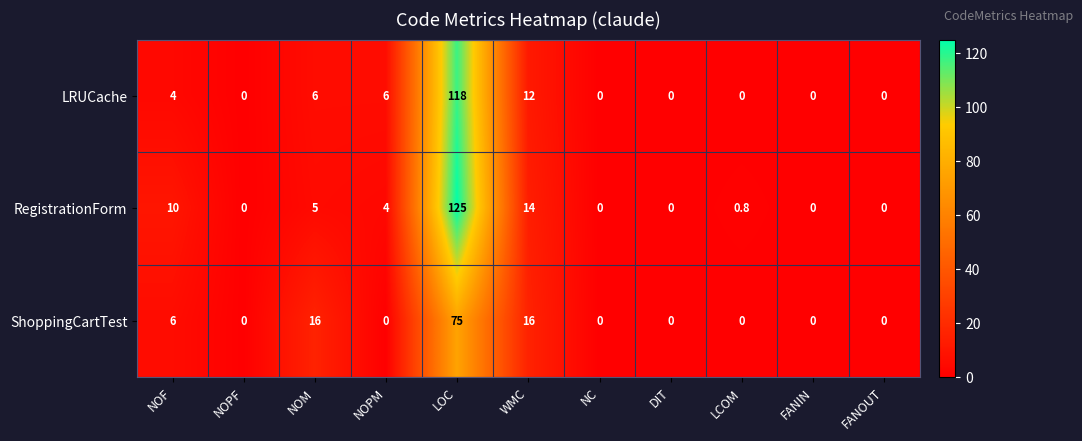

At how many categories does at least one series exceed 21?

1